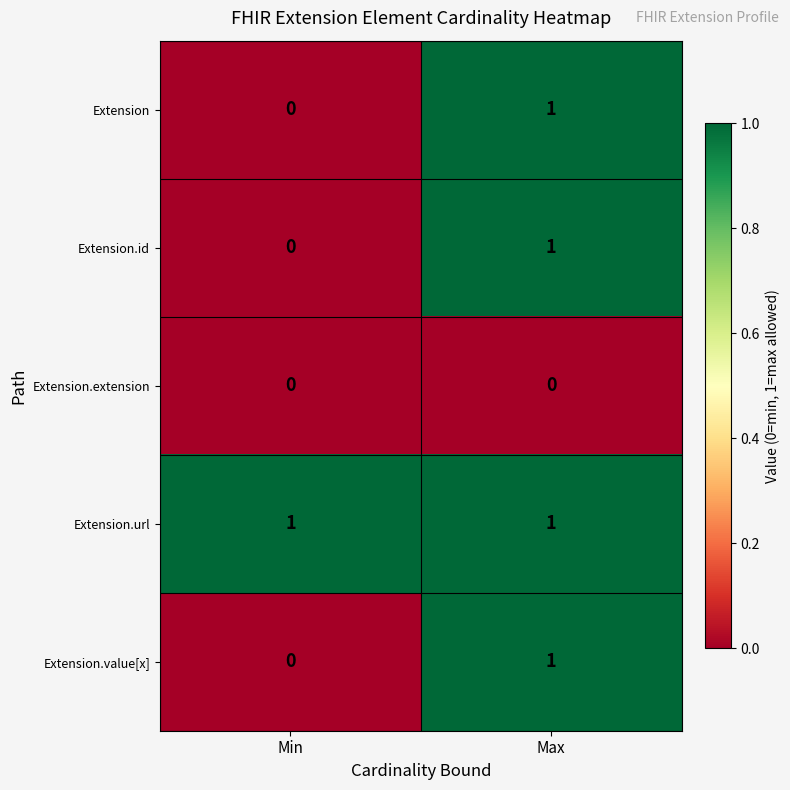

What is the total value across all series at Max?

4